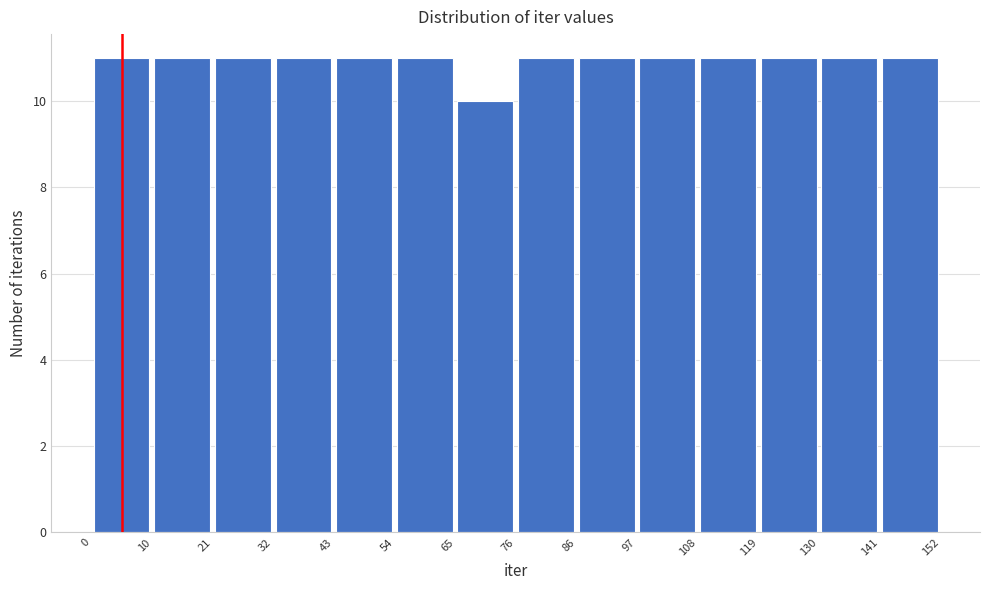

Reading left to right, list every bar in this chart as the range it spans on the x-axis followed by its height. The values are not printed on the chart, so give them approximately, as read against the axis.

0 to 10: 11
10 to 21: 11
21 to 32: 11
32 to 43: 11
43 to 54: 11
54 to 65: 11
65 to 76: 10
76 to 86: 11
86 to 97: 11
97 to 108: 11
108 to 119: 11
119 to 130: 11
130 to 141: 11
141 to 152: 11